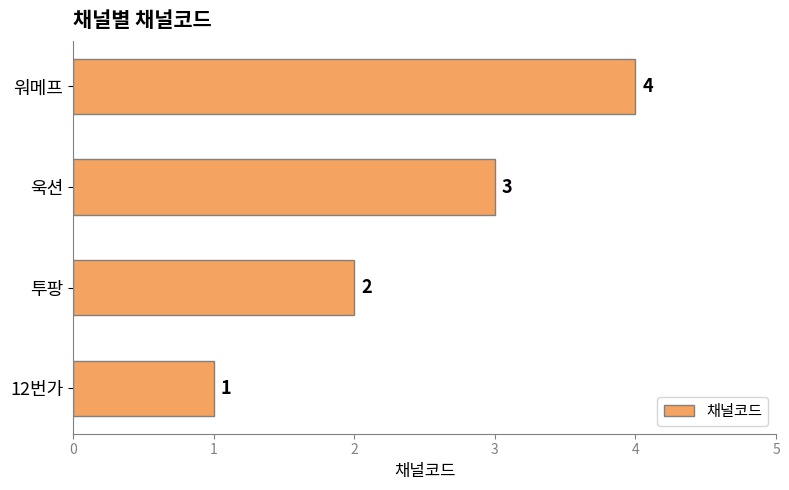

The value at 워메프 is 4. True or false?

True